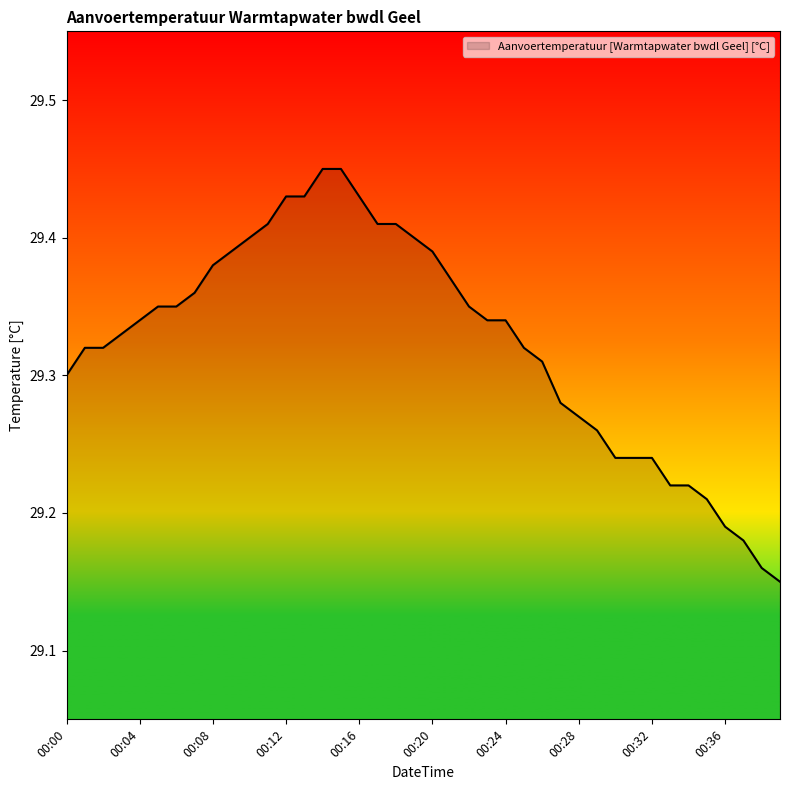

What is the difference between the maximum and minimum values?

0.3